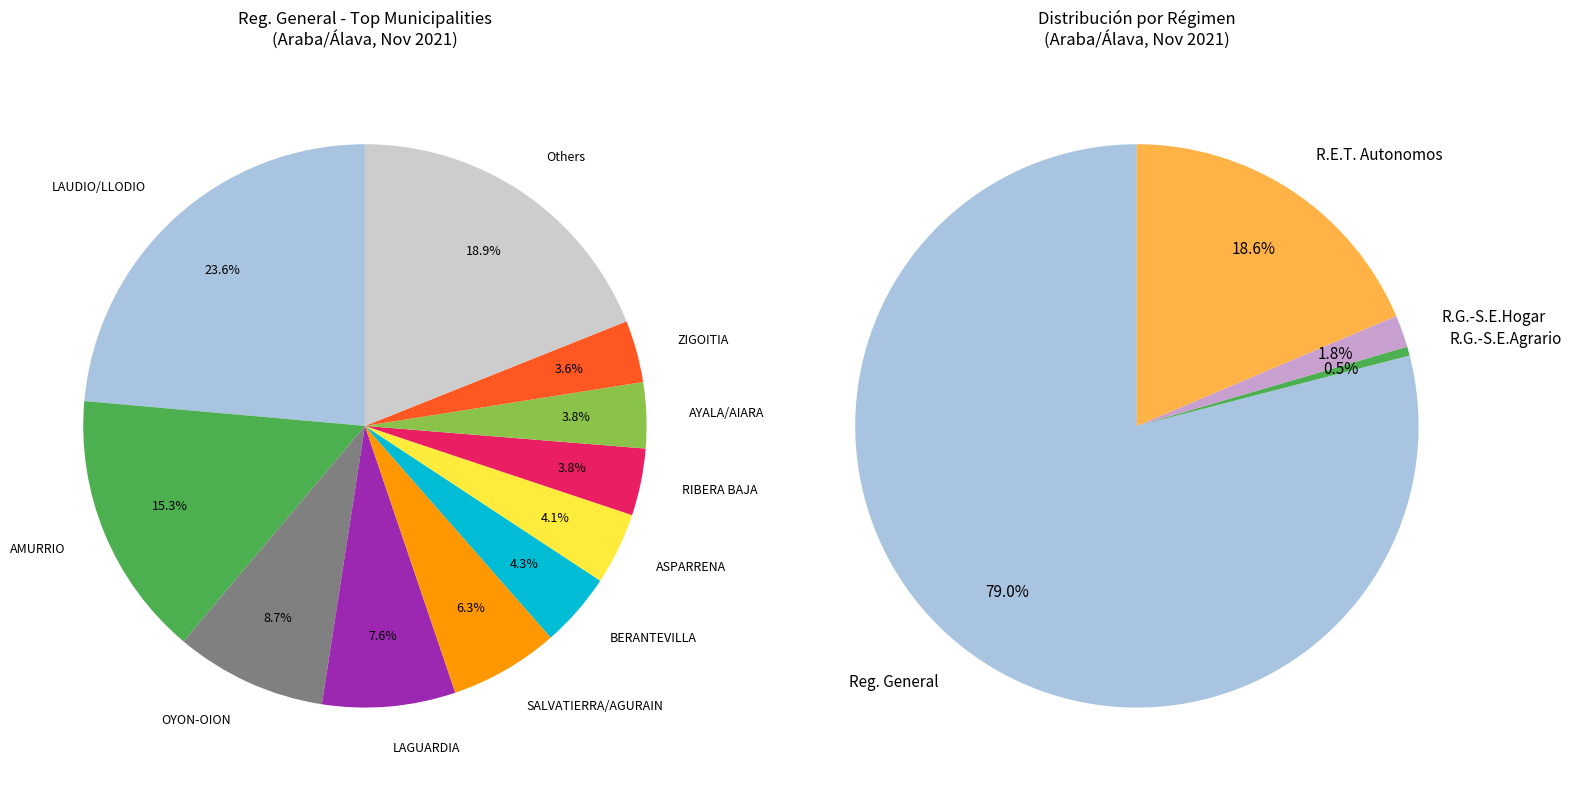

Does OKONDO account for over 50% of the chart?

No